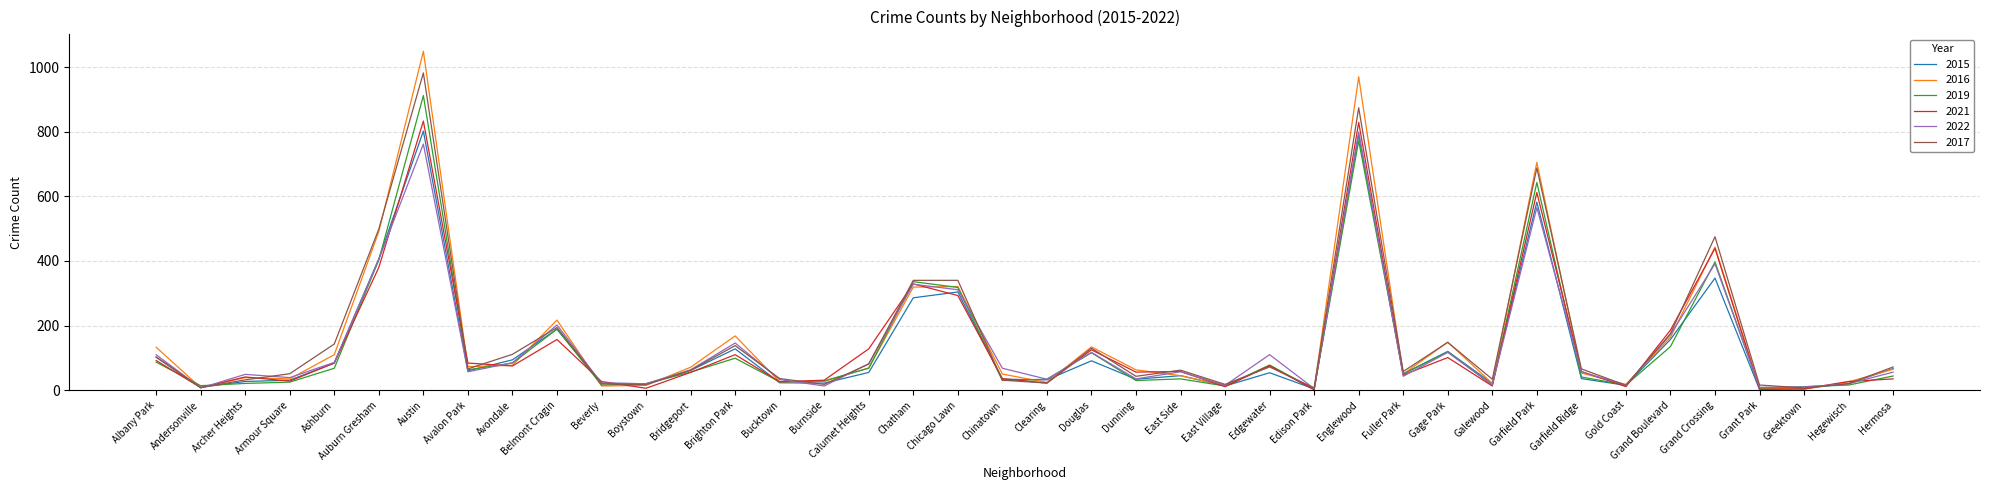

Is it true that 2015 equals 349 at Austin?

False